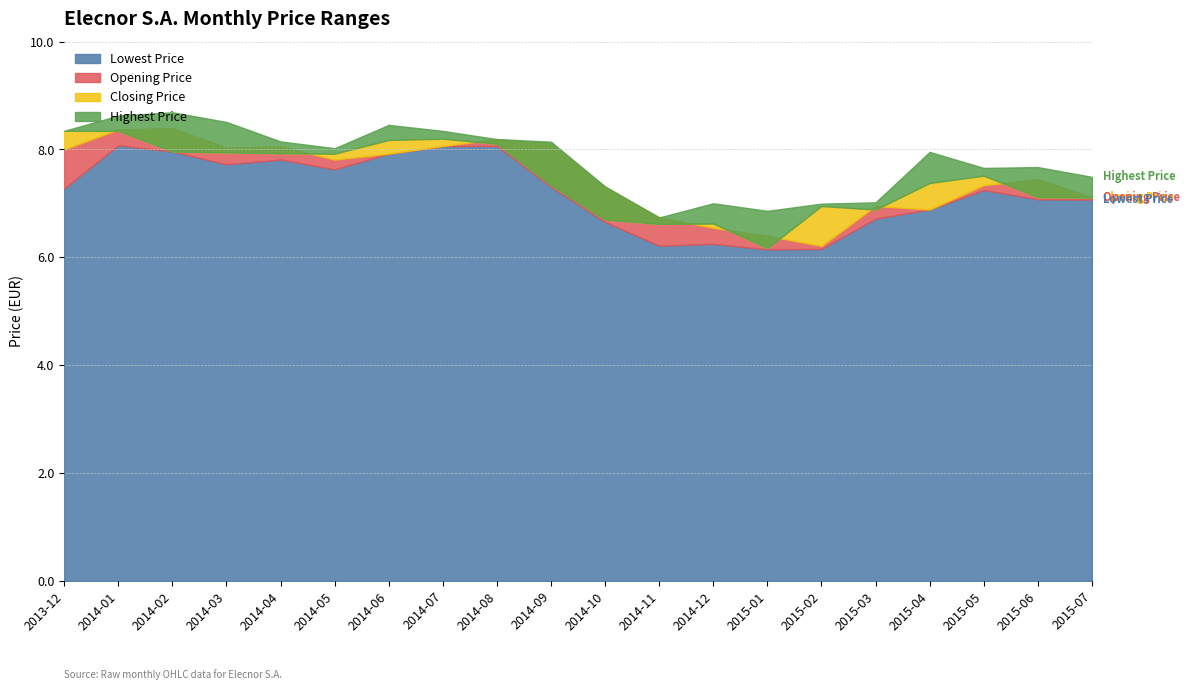

What is the minimum value for Highest Price?

6.7